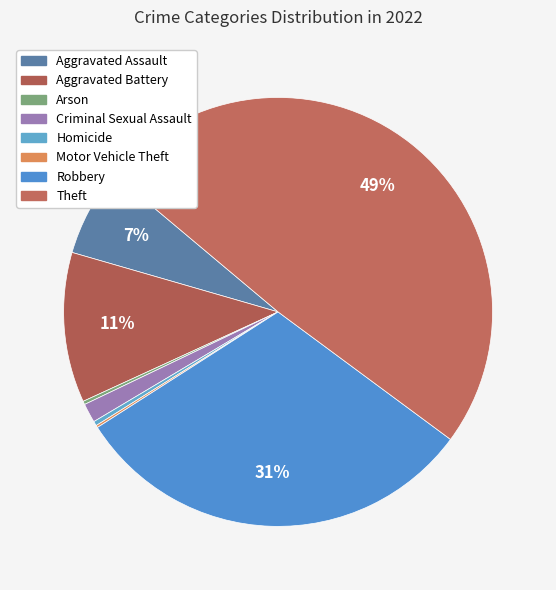

Is there a majority slice in this chart?

No